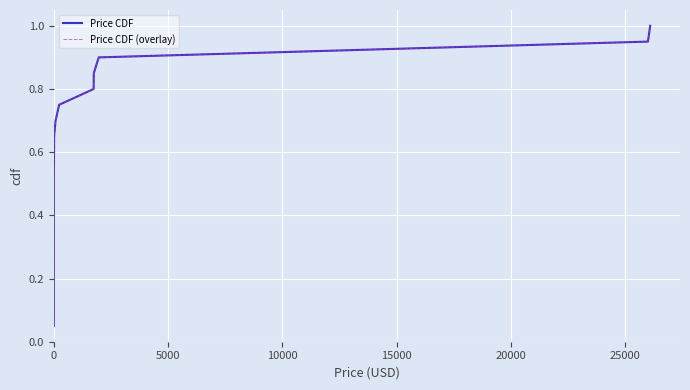

What is the average value of the Price CDF series?

0.5